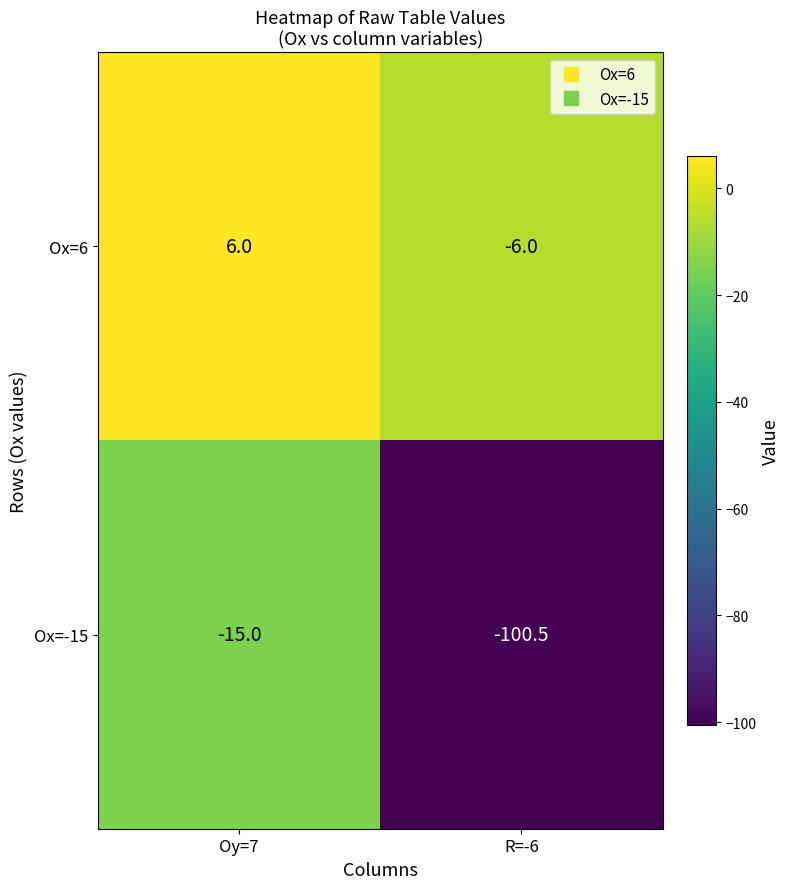

At which category is the sum across all series the highest?

Oy=7